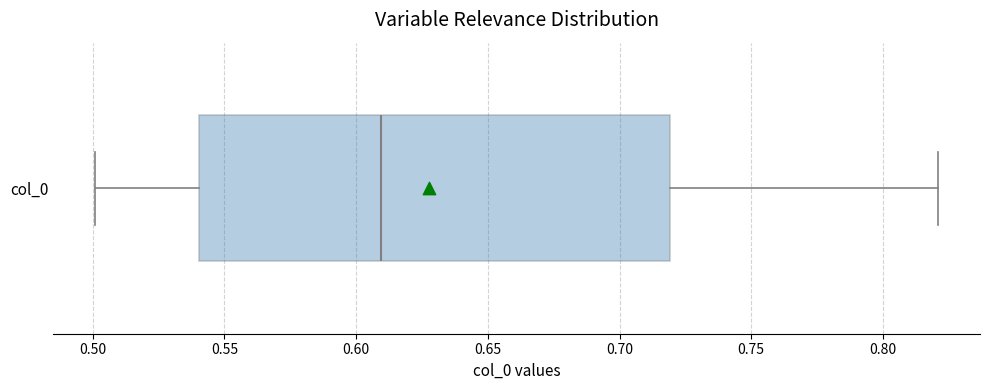

Read this box plot against the x-axis: the position of the median line, the range covered by the box, and the ends of both whiskers. The values are not printed on the chart, so give them approximately, as read against the axis.

median 0.61, box 0.54 to 0.72, whiskers 0.50 to 0.82